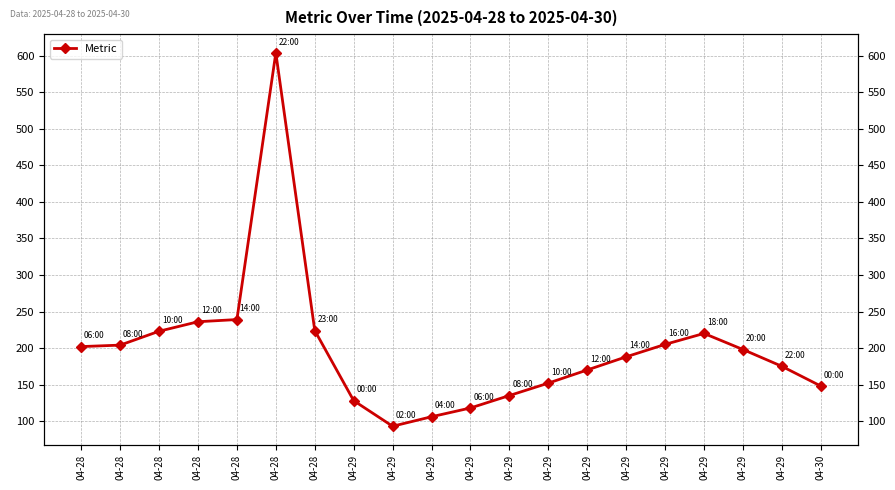

Which has a higher value, 04-28 or 04-30?

04-28